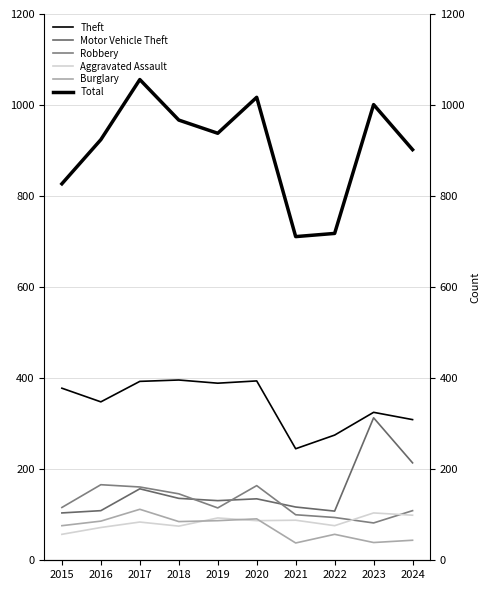

What are all the series names shown in the legend?

Theft, Motor Vehicle Theft, Robbery, Aggravated Assault, Burglary, Total